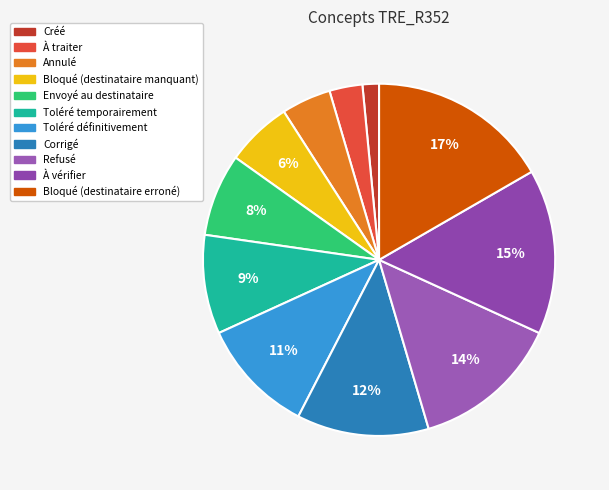

Is it true that À vérifier is 15% of the pie?

True